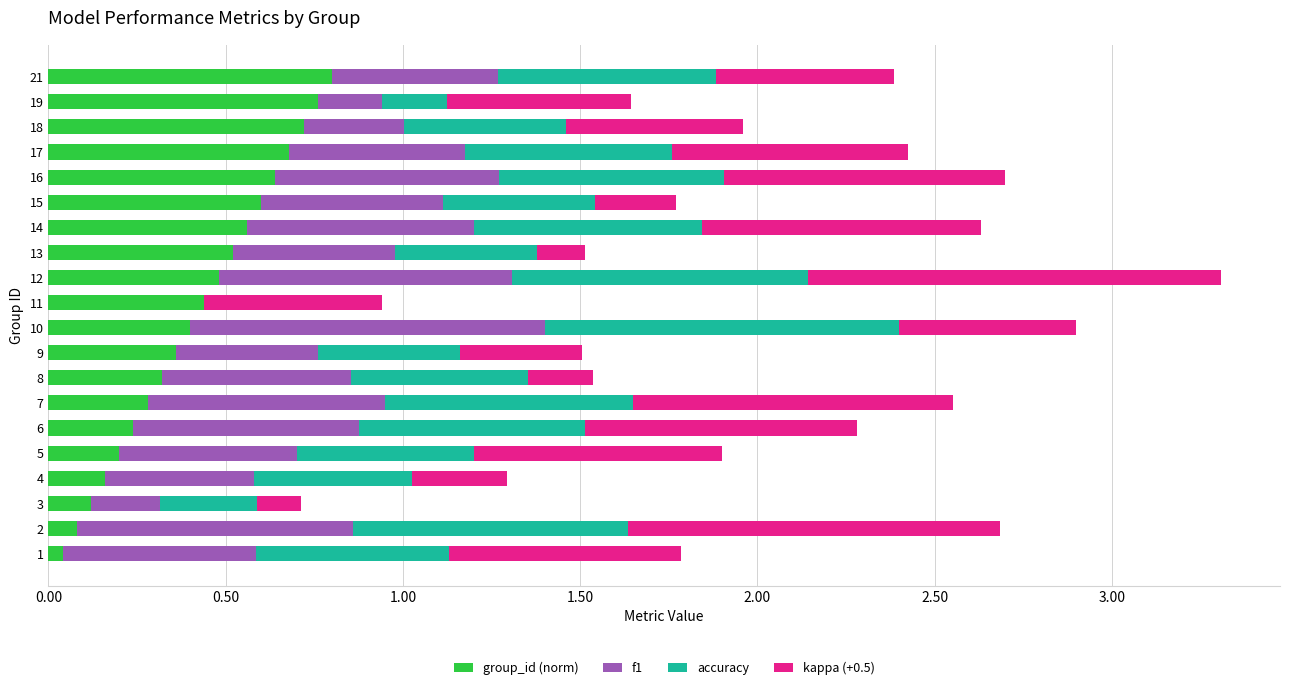

At which category is the sum across all series the highest?

12